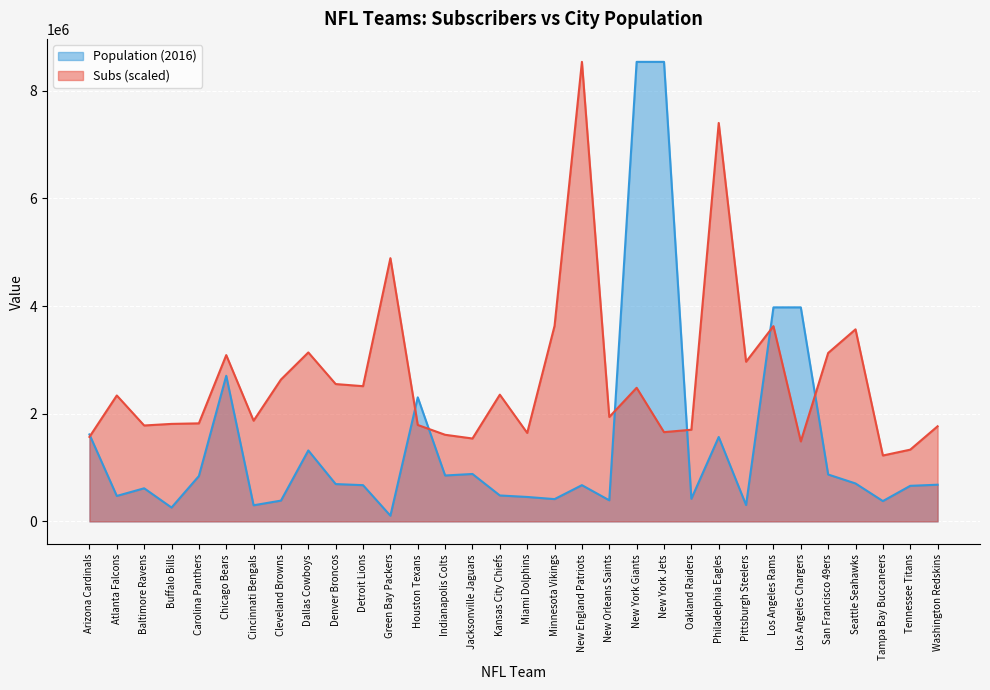

What is the total value across all series at Indianapolis Colts?

2461339.2